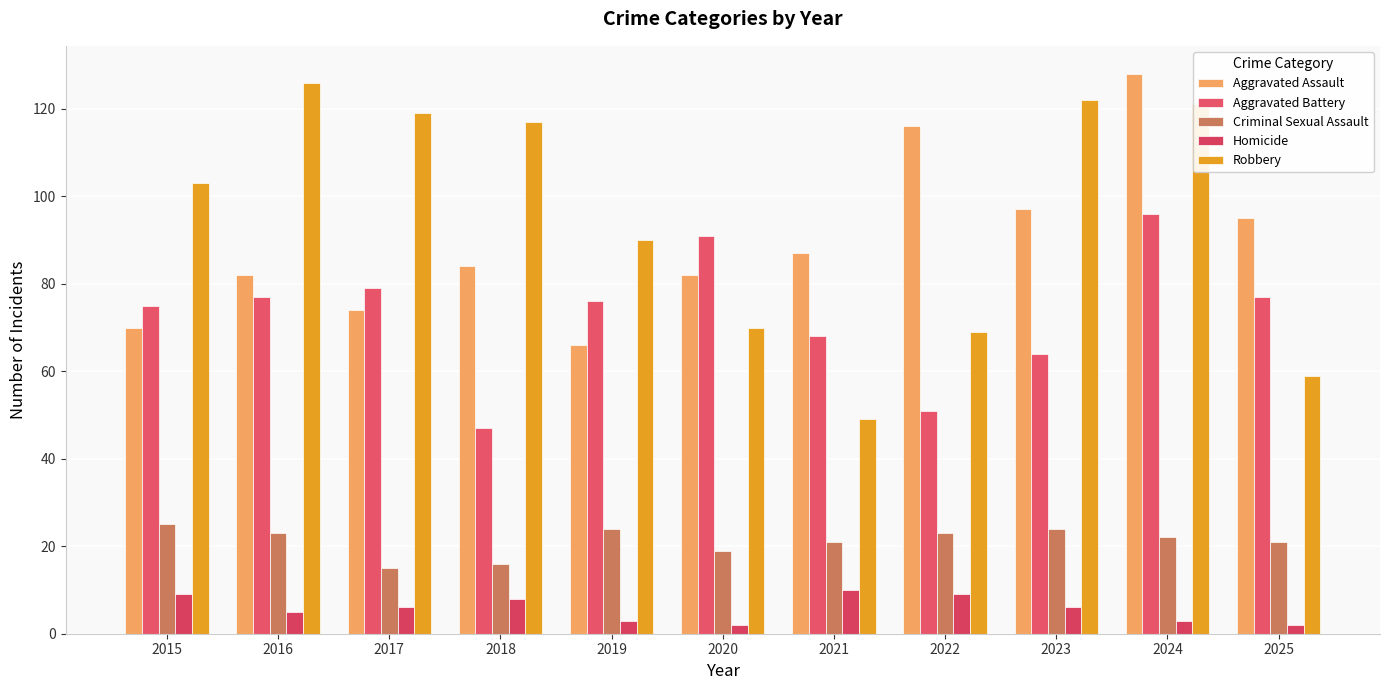

What is the sum of all Criminal Sexual Assault values?

233